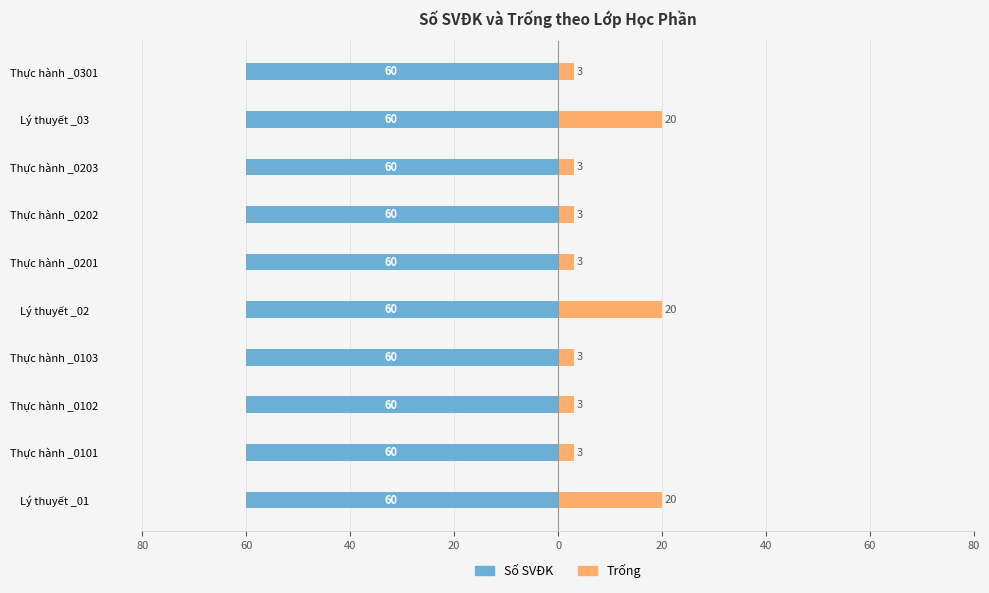

Does the chart contain stacked bars?

No